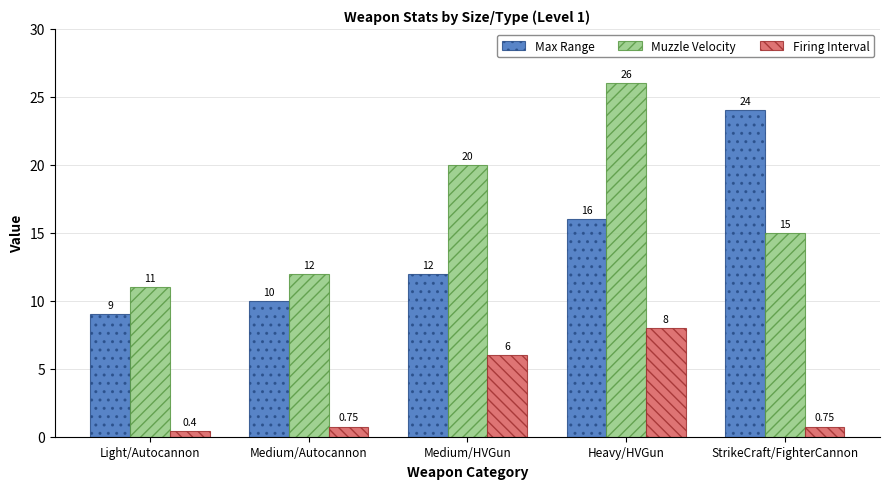

What is the label of the 2nd bar from the right?

Heavy/HVGun